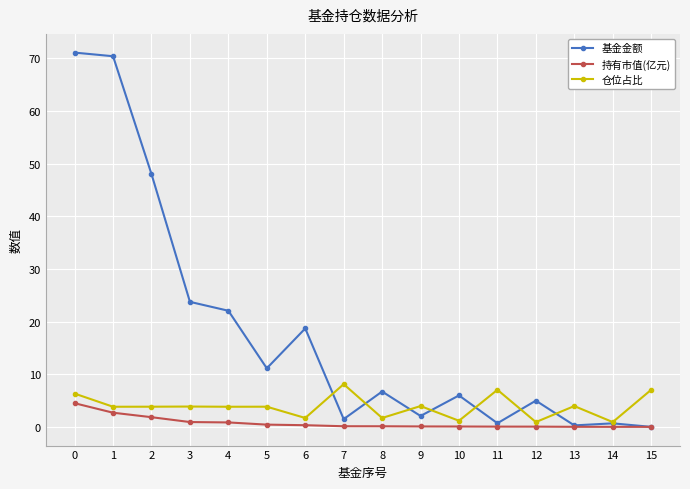

Rank the series by their maximum value, from highest to lowest.

基金金额, 仓位占比, 持有市值(亿元)